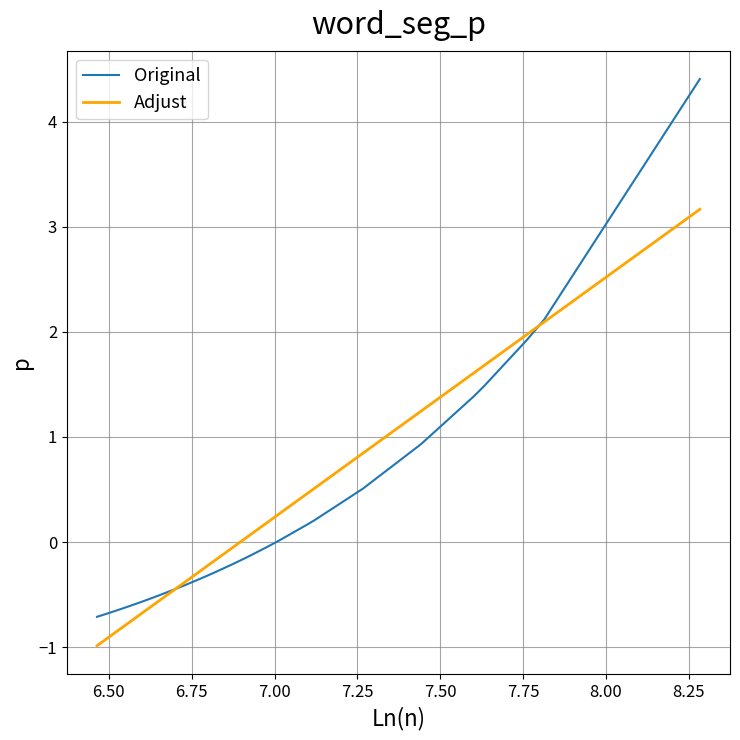

How many intersections are there between Original and Adjust?

2